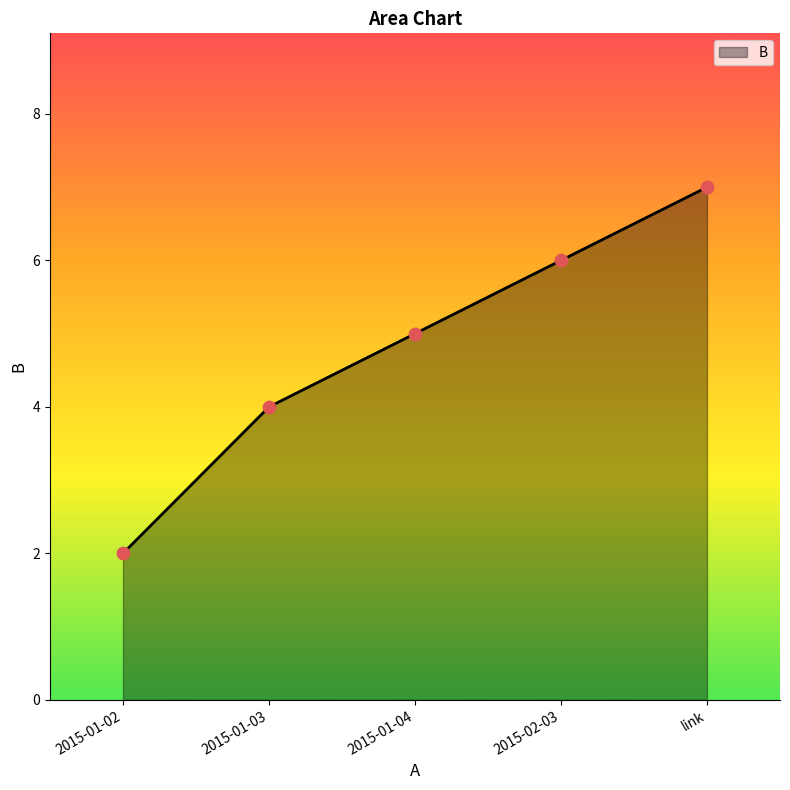

What is the ratio of the value at 2015-01-02 to the value at 2015-01-04?

0.4